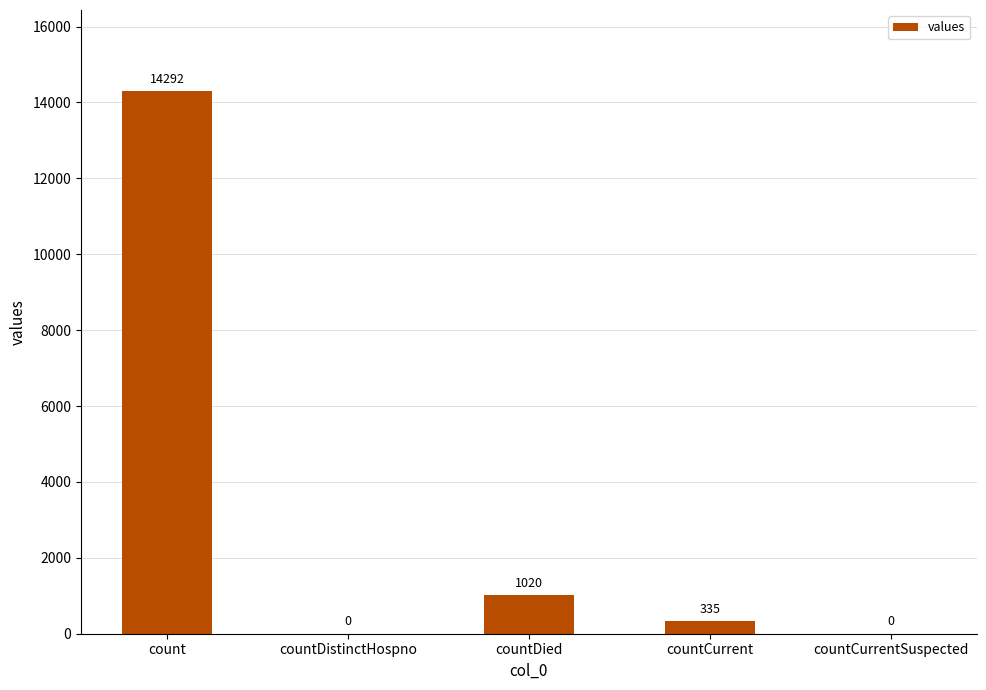

How many values are above zero?

3